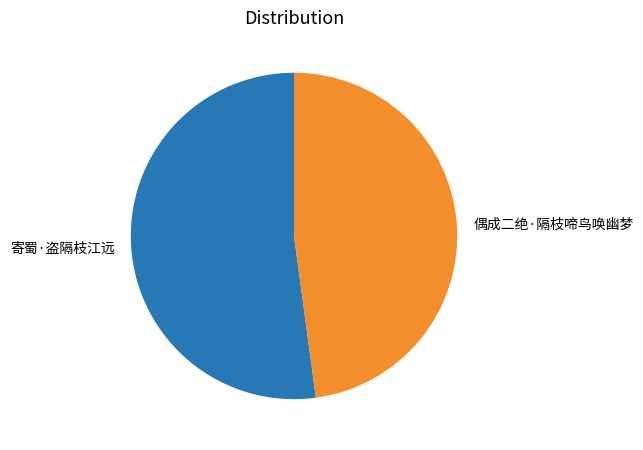

Is there a majority slice in this chart?

Yes